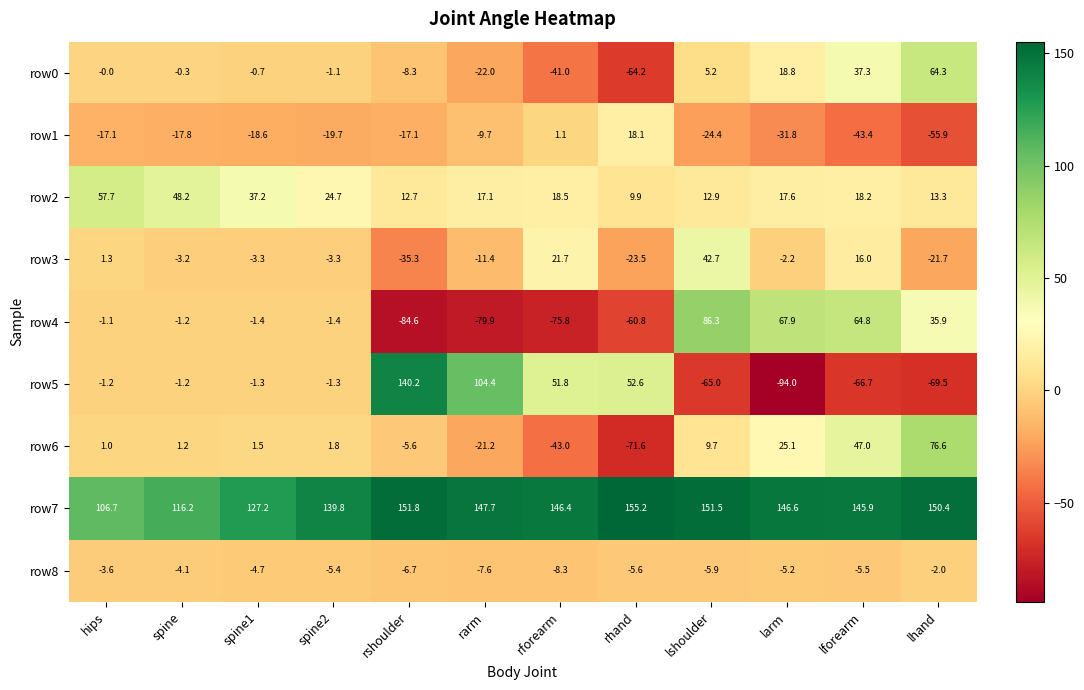

Is it true that row1 equals -27.4 at spine?

False